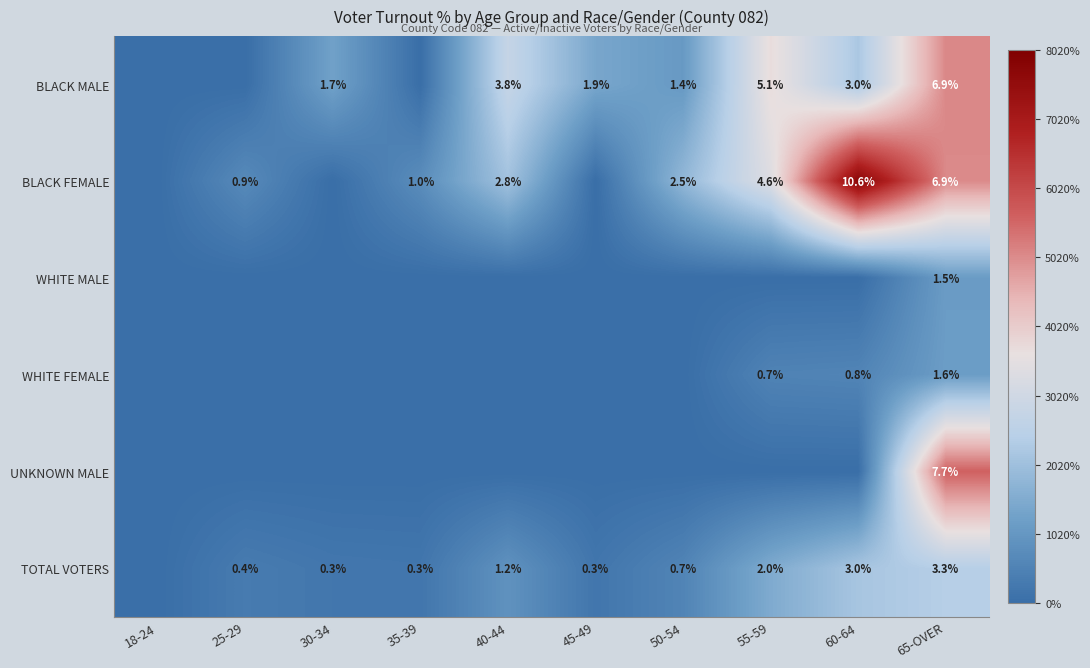

Is the value of TOTAL VOTERS at 35-39 greater than the value of WHITE FEMALE at 65-OVER?

No